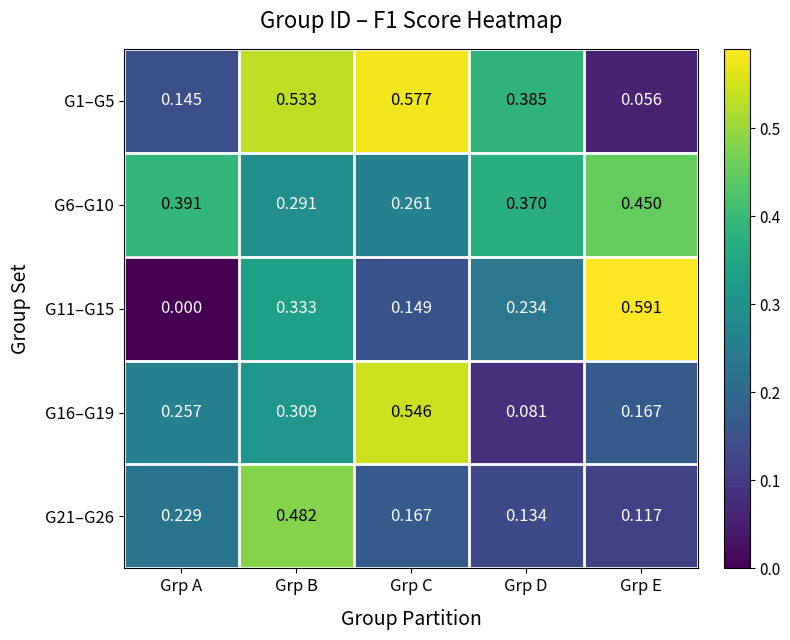

Which category has the lowest value in the G1–G5 series?

Grp E